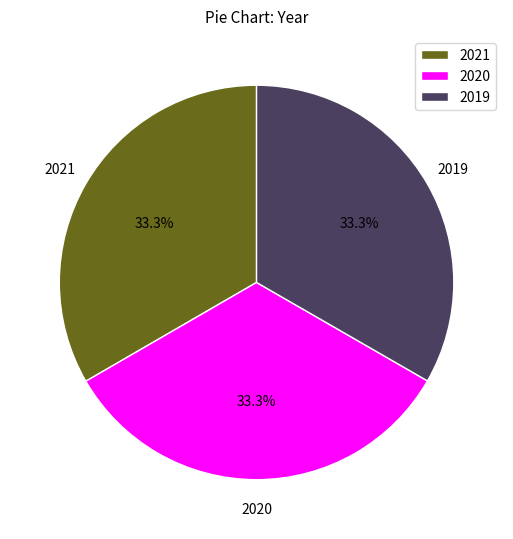

To the nearest percent, what percentage of the pie is 2019?

33%